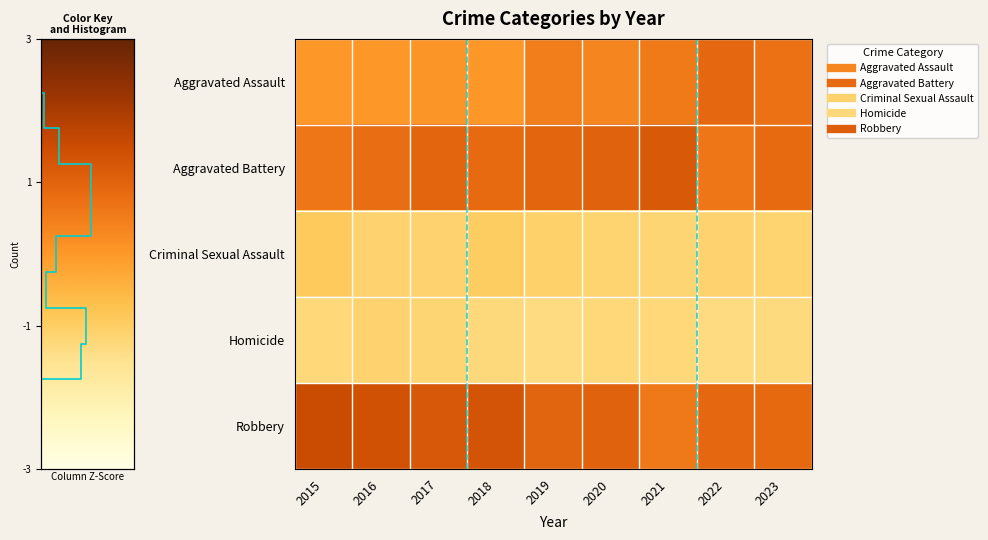

Count the number of data series in this chart.

5